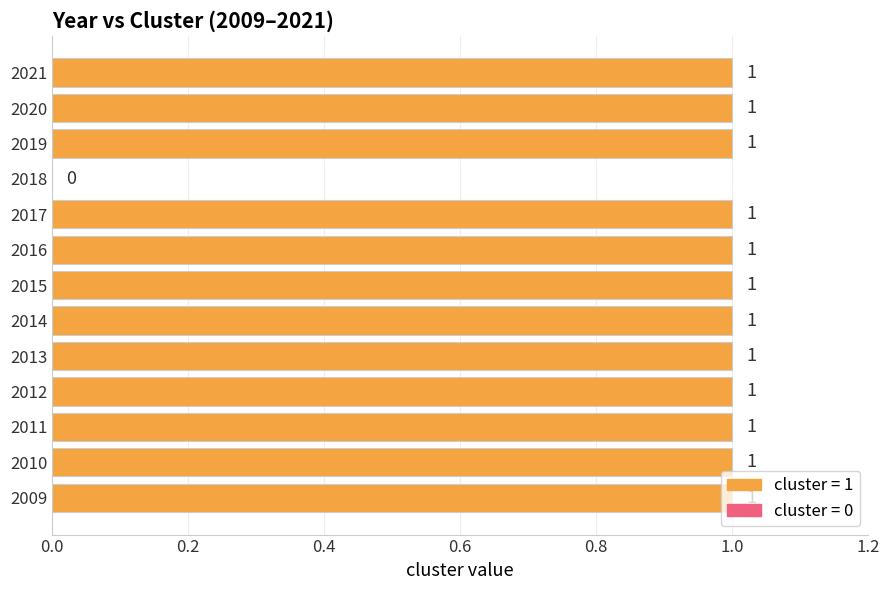

The chart shows a value of 1 at 2010. True or false?

True